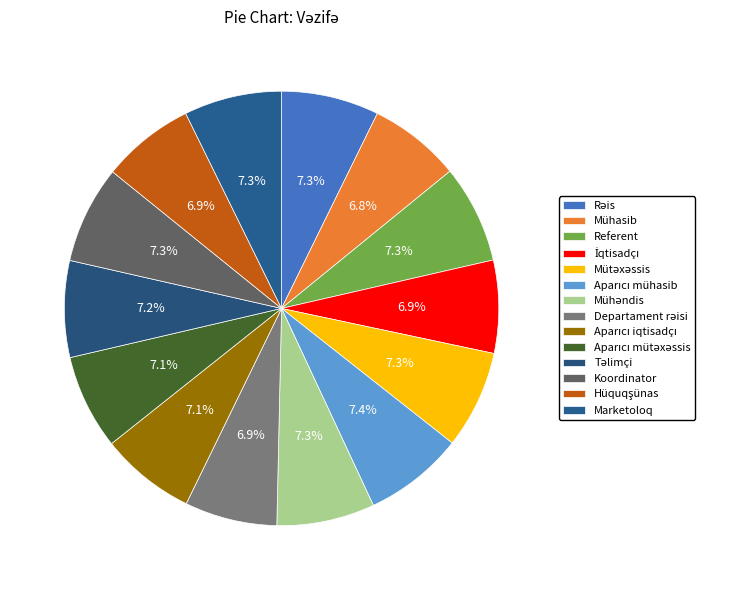

Which has a higher value, Marketoloq or Departament rəisi?

Marketoloq